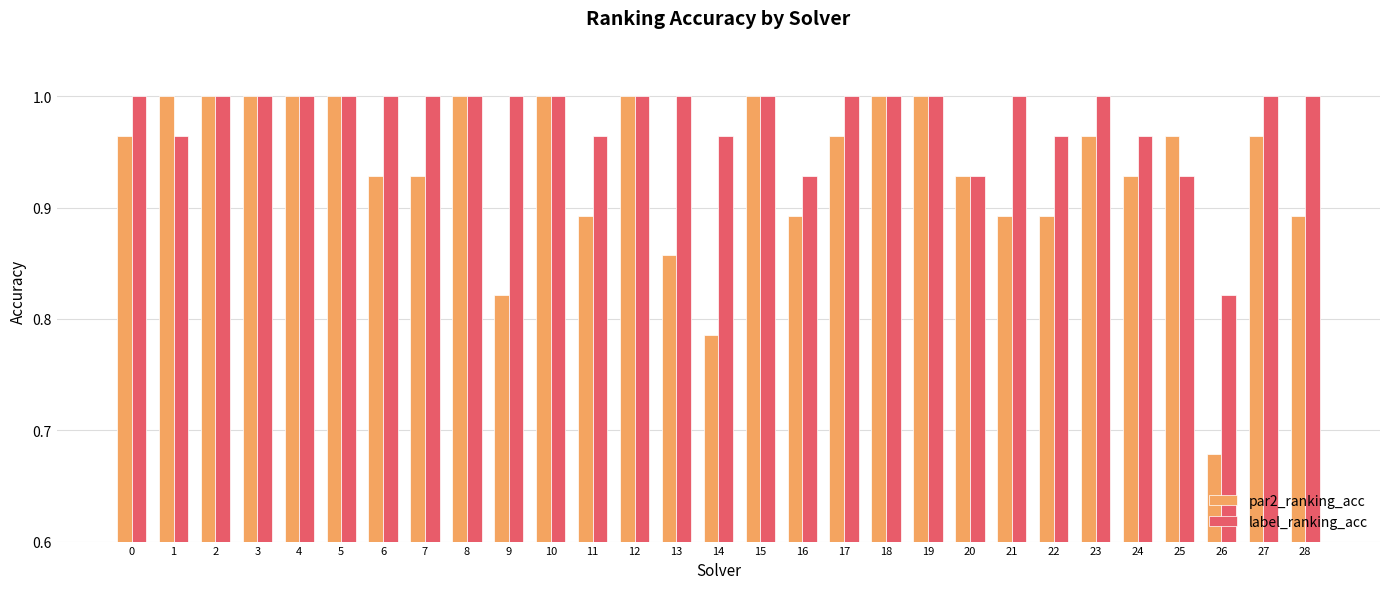

At which label is par2_ranking_acc closest to 0?

26